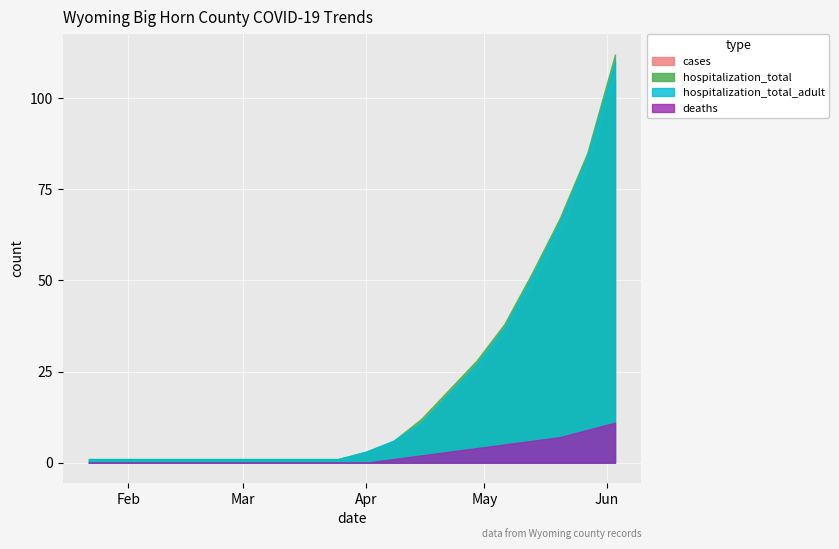

What is the difference between the highest and lowest values at 2020-05-20?

60